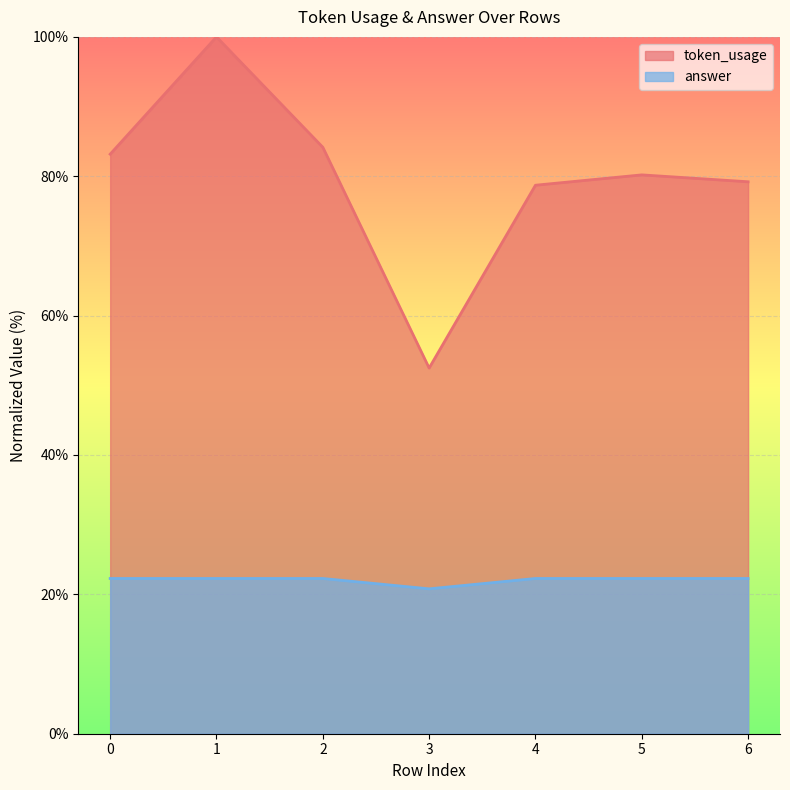

How many data points in answer are above 22?

6